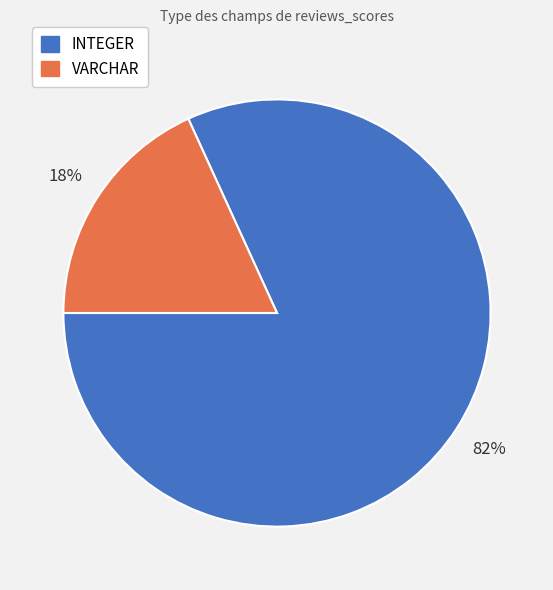

Combined, do INTEGER and VARCHAR account for over 50%?

Yes